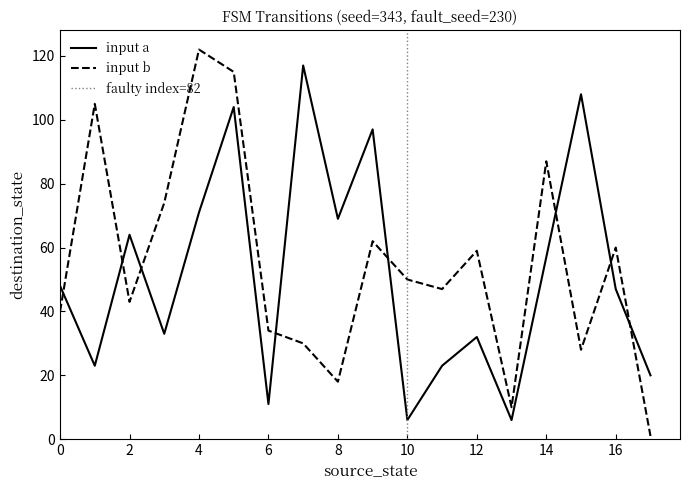

How many intersections are there between input b and input a?

8